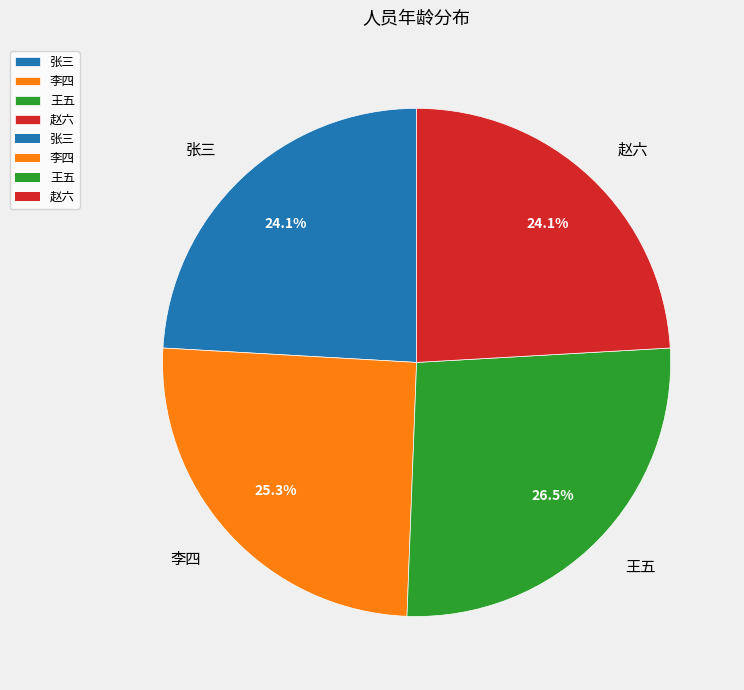

To the nearest percent, what portion does 张三 represent?

24%